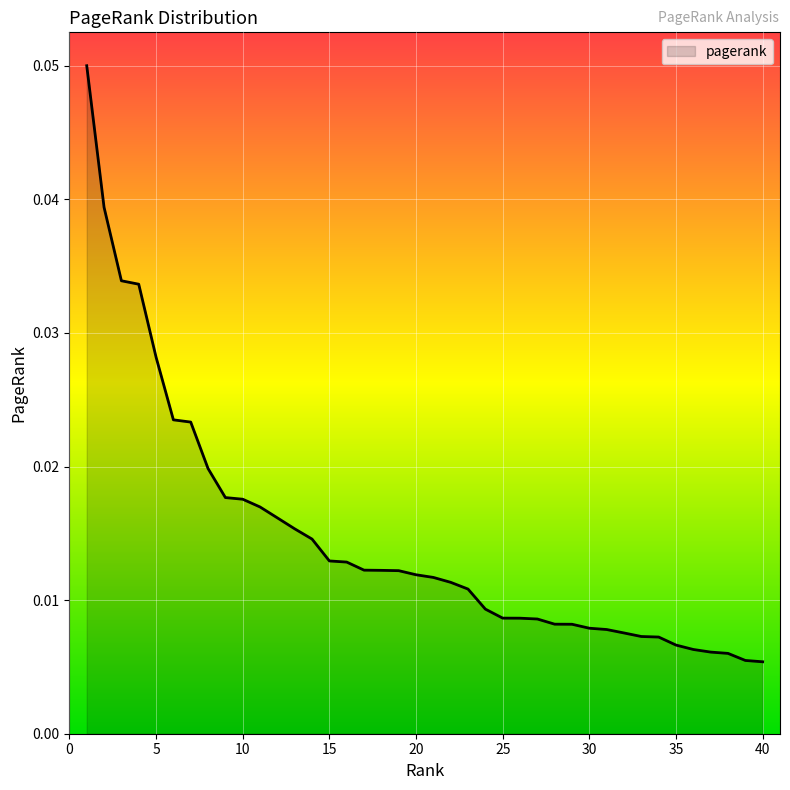

Count the number of data series in this chart.

1